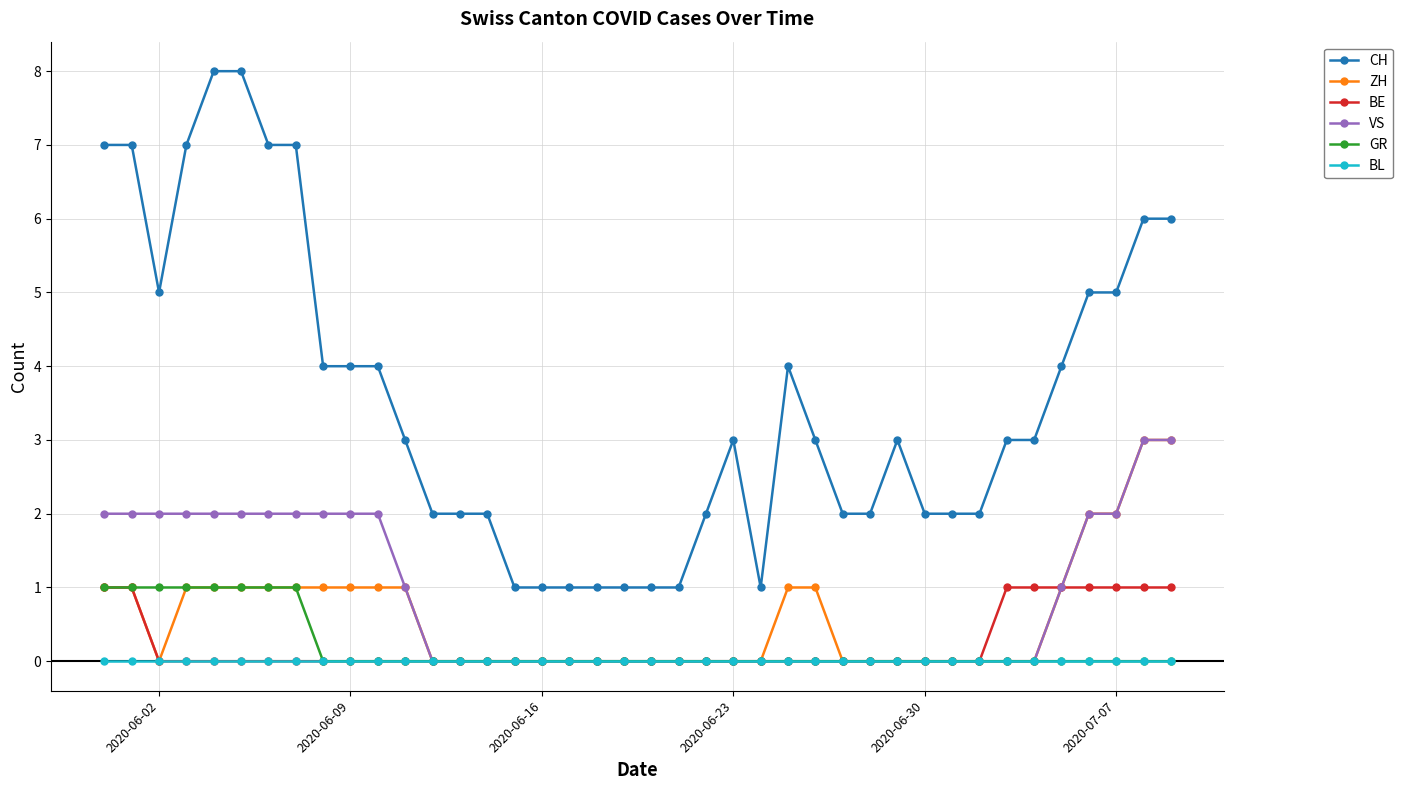

Which series has the largest total across all categories?

CH